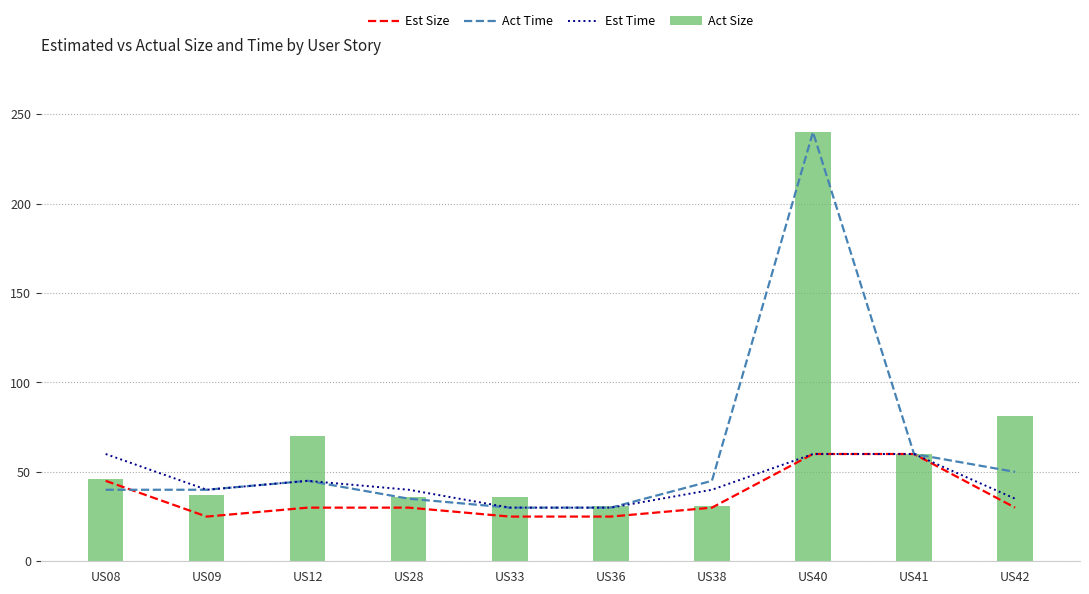

How many values in the Act Size series exceed 46?

4